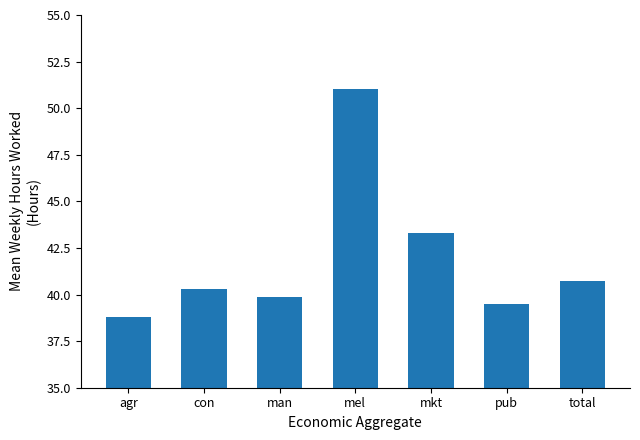

The value at total is 40.8. True or false?

True